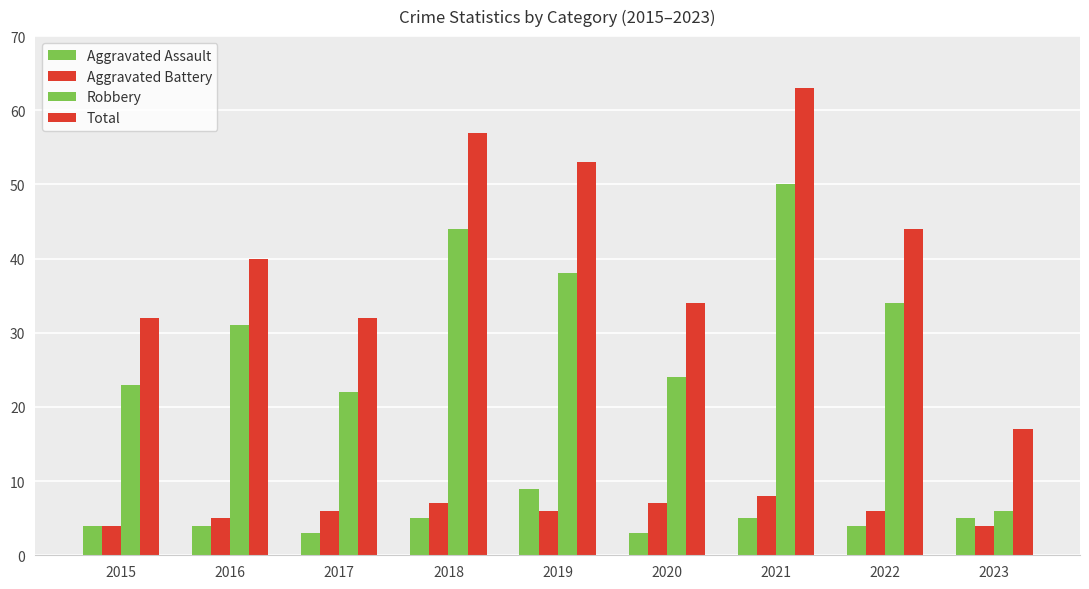

List the series in order of their peak value, lowest first.

Aggravated Battery, Aggravated Assault, Robbery, Total